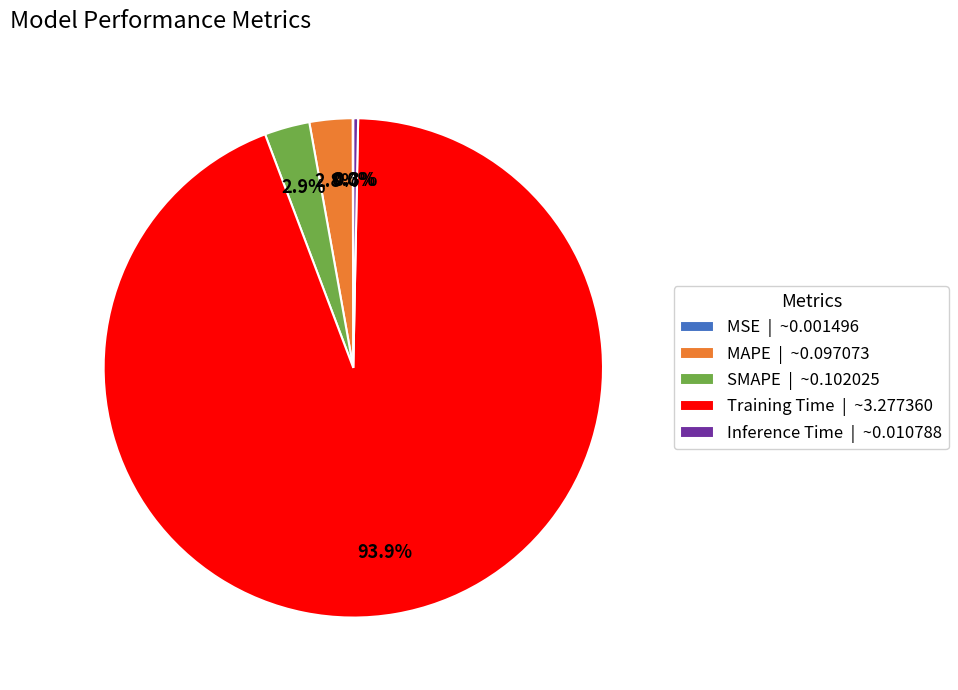

To the nearest percent, what is the difference between the largest and smallest slice percentages?

94%